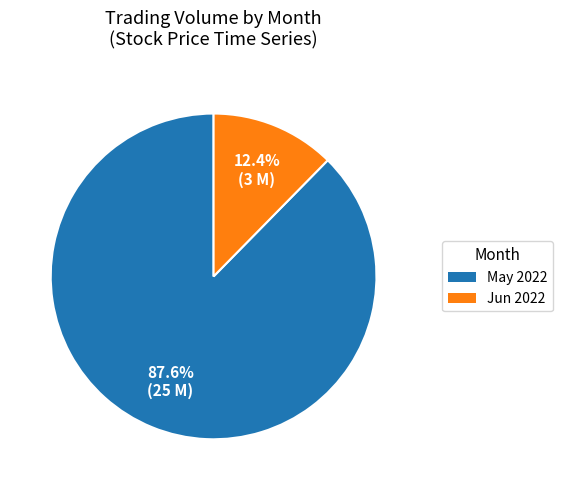

Does any single category account for the majority?

Yes